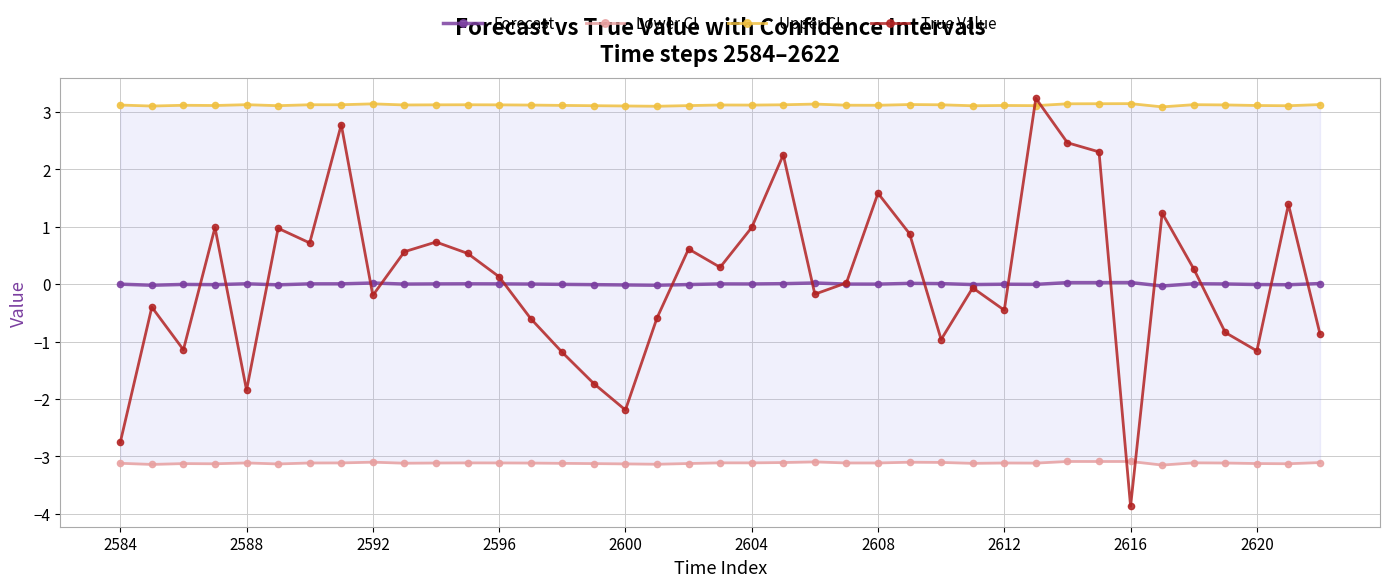

Read the True Value value at 22.

-0.2